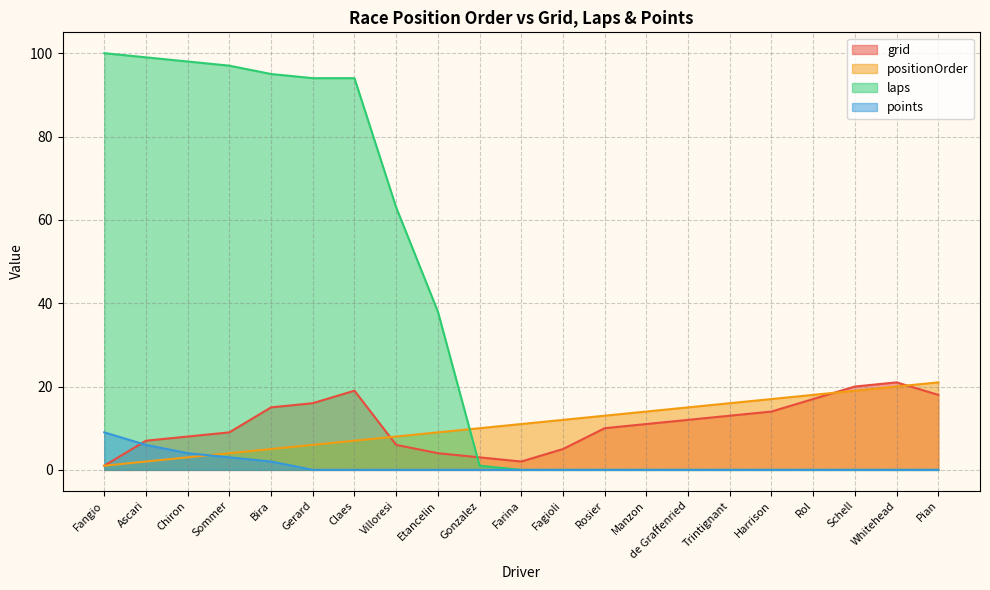

Reading right to left, list all the values displayed in this chart.

grid: 18	21	20	17	14	13	12	11	10	5	2	3	4	6	19	16	15	9	8	7	1
positionOrder: 21	20	19	18	17	16	15	14	13	12	11	10	9	8	7	6	5	4	3	2	1
laps: 0	0	0	0	0	0	0	0	0	0	0	1	38	63	94	94	95	97	98	99	100
points: 0	0	0	0	0	0	0	0	0	0	0	0	0	0	0	0	2	3	4	6	9